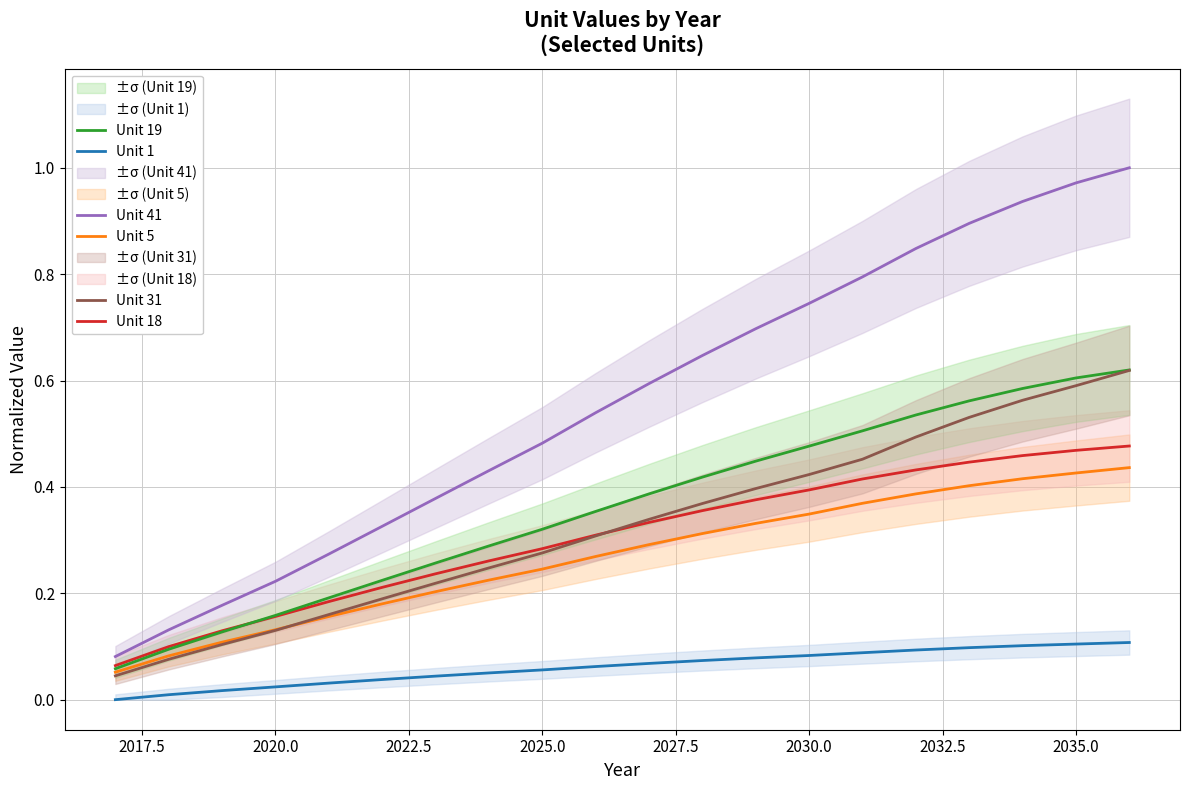

True or false: Unit 18 has more than 2 interior local peaks.

False